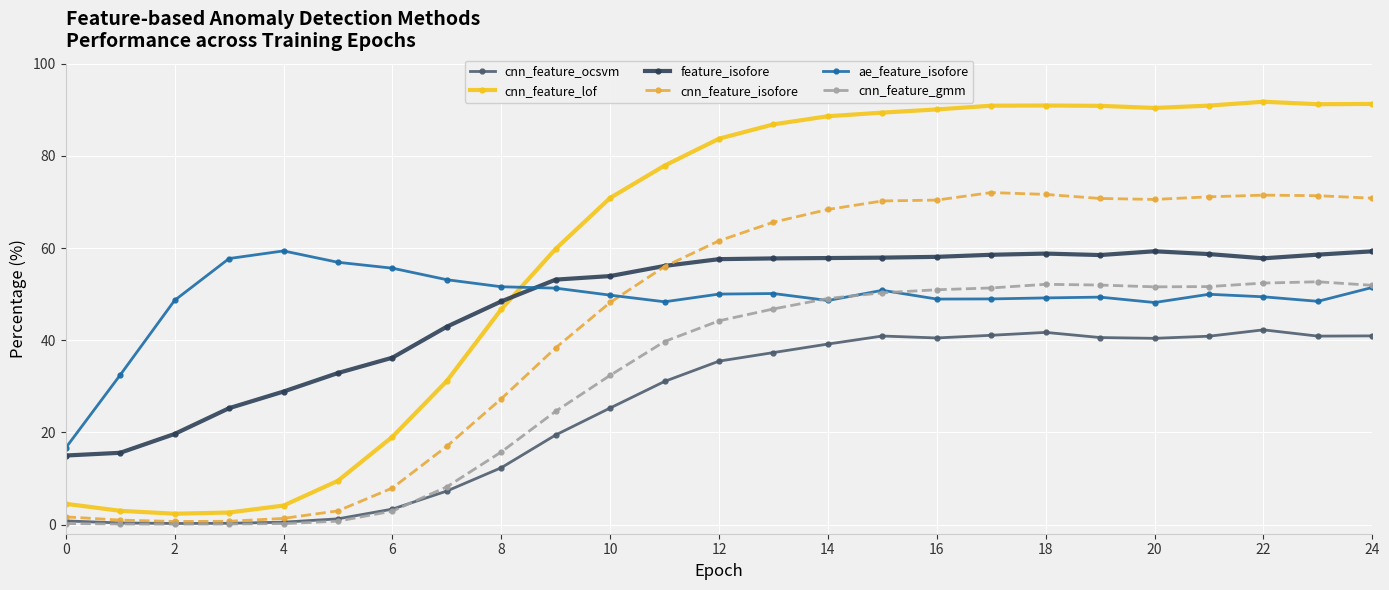

True or false: cnn_feature_ocsvm and cnn_feature_lof intersect in this chart.

False